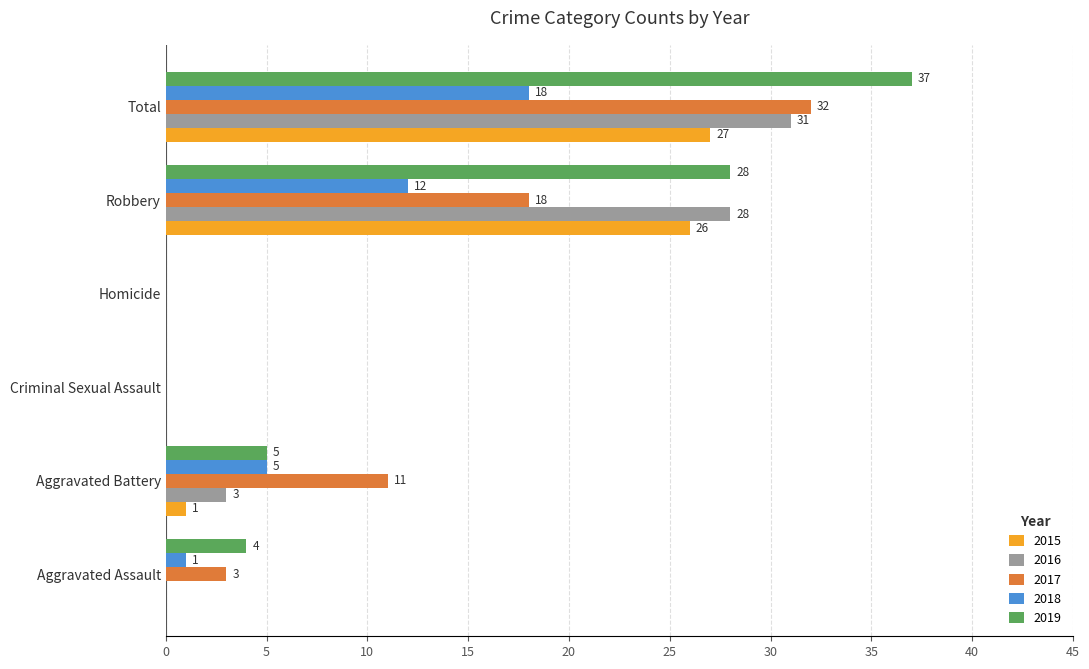

What is the total value across all series at Aggravated Battery?

25